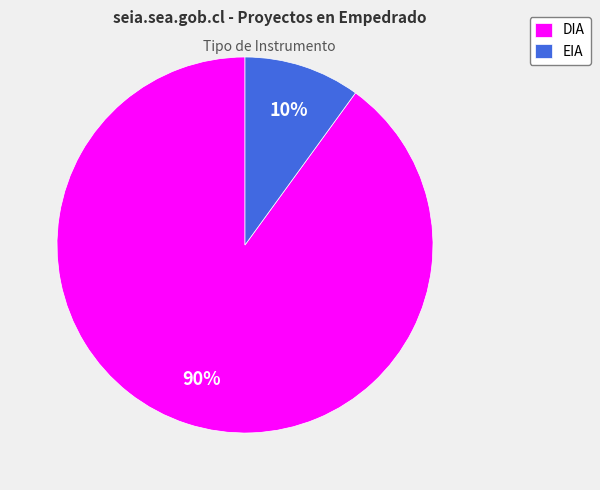

Is the sum of EIA and DIA greater than half?

Yes